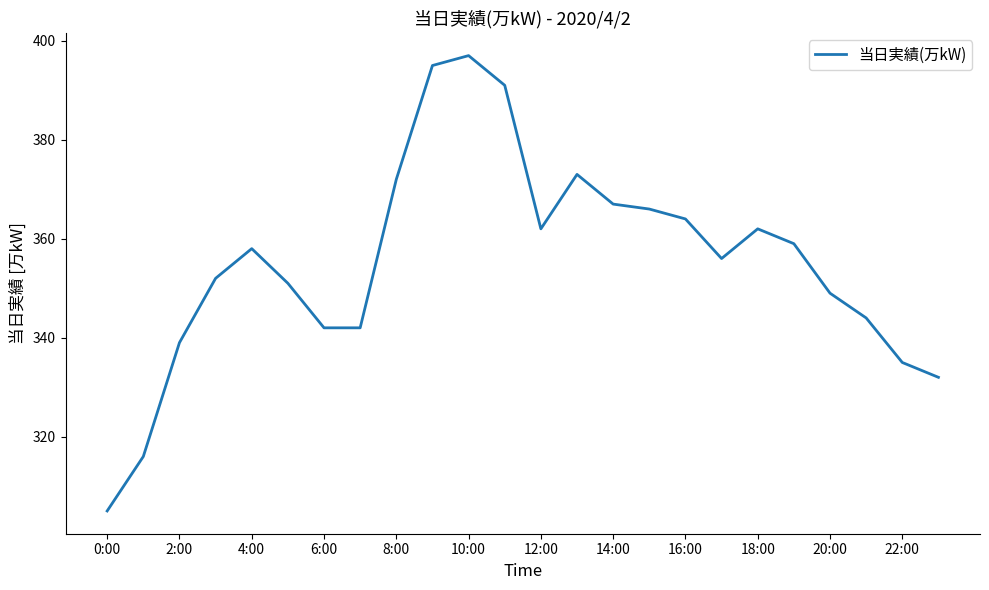

Reading left to right, transcribe all the data shown in this chart.

305	316	339	352	358	351	342	342	372	395	397	391	362	373	367	366	364	356	362	359	349	344	335	332